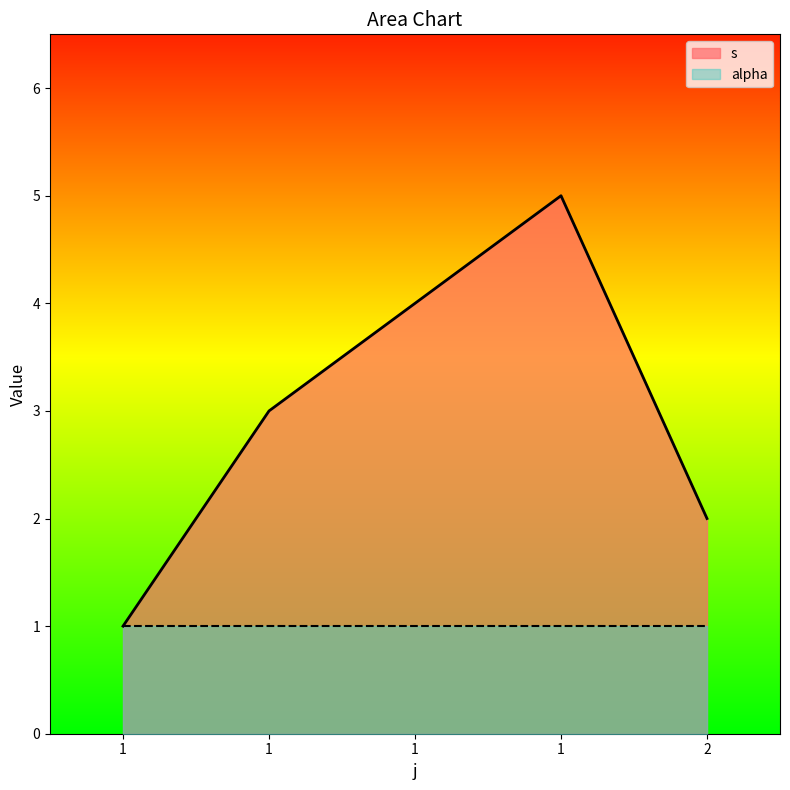

What is the difference between the maximum and minimum values?

4